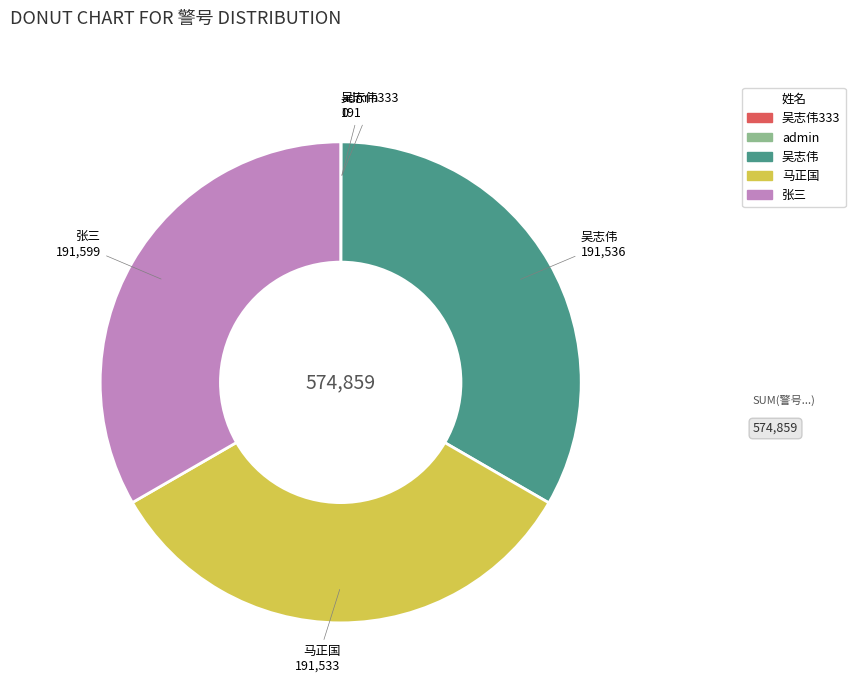

Is there a majority slice in this chart?

No